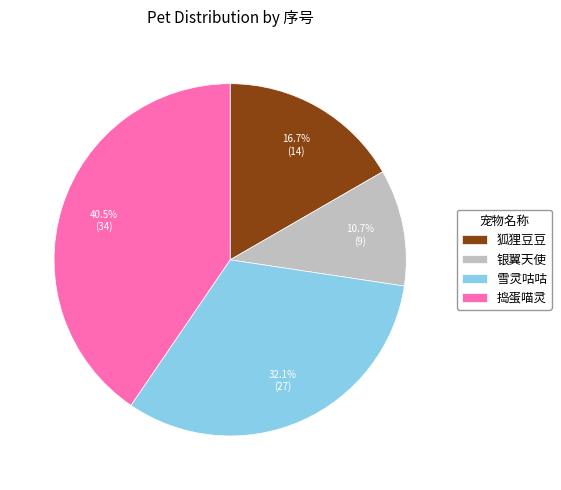

What percentage is the 银翼天使 slice, to the nearest percent?

11%